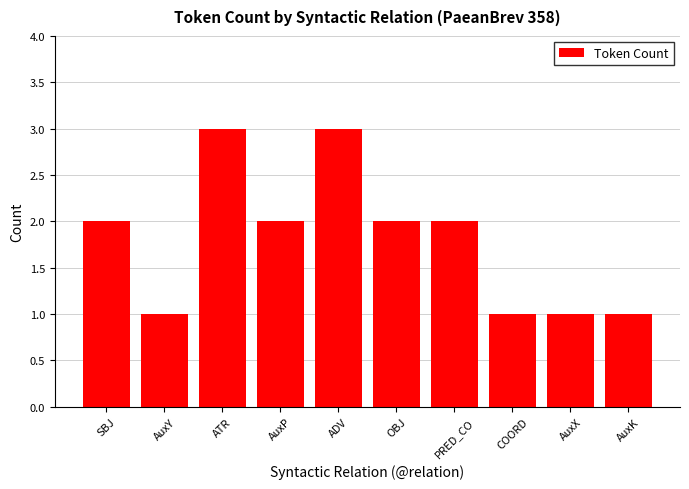

What is the minimum value shown in the chart?

1